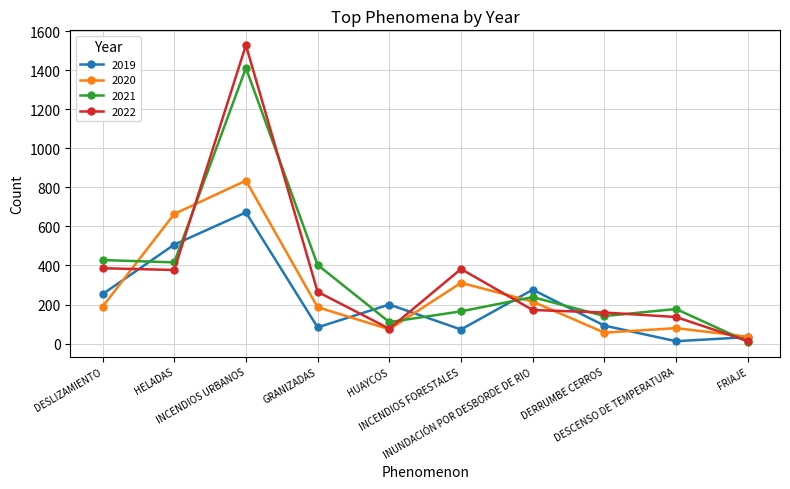

True or false: 2019 has a value of 743 at HELADAS.

False